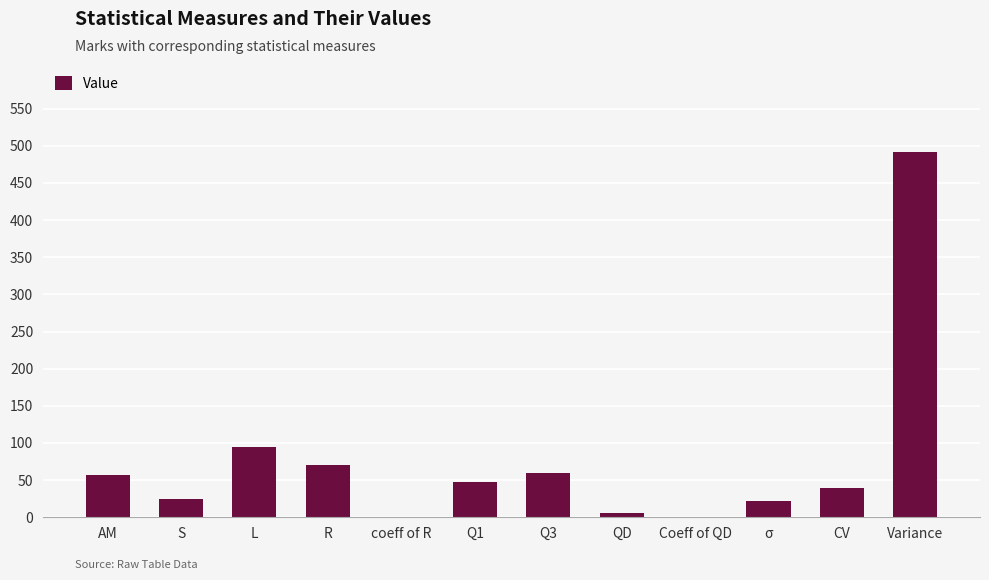

What is the average value?

76.2